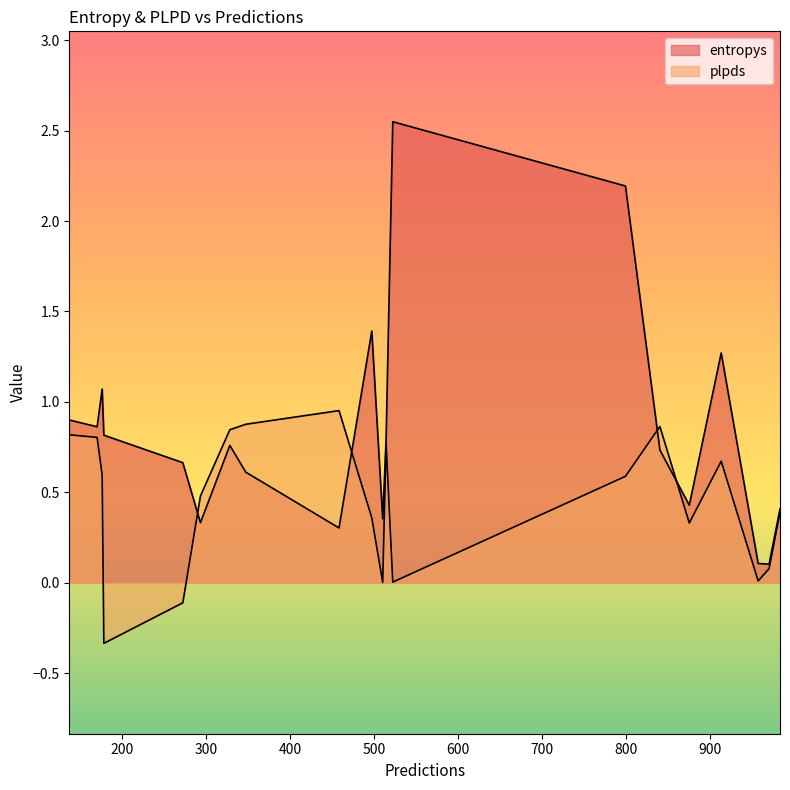

At 799, list the series in order from largest to smallest.

entropys, plpds